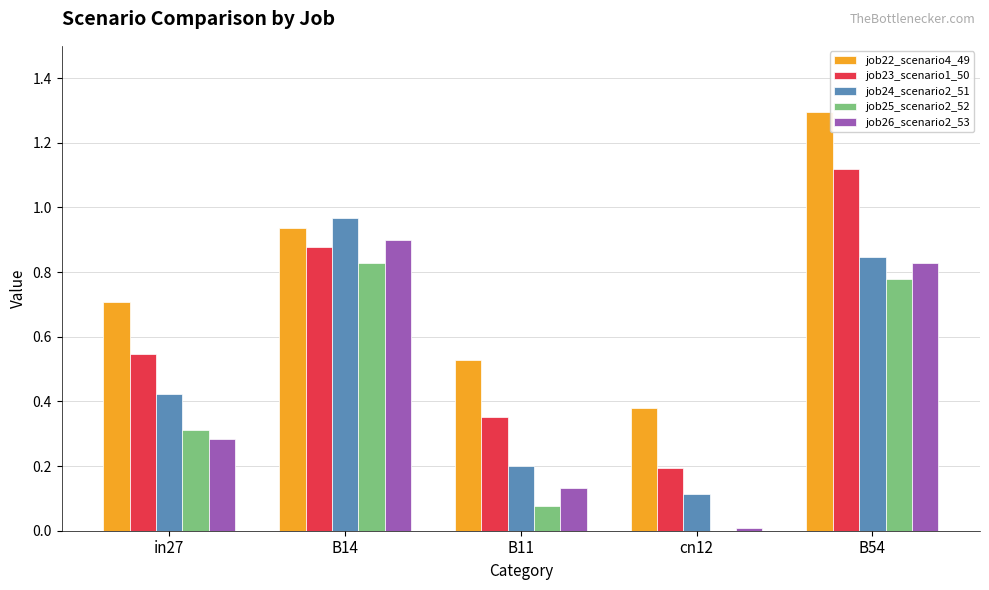

True or false: job26_scenario2_53 has a value of 0.1 at B11.

True